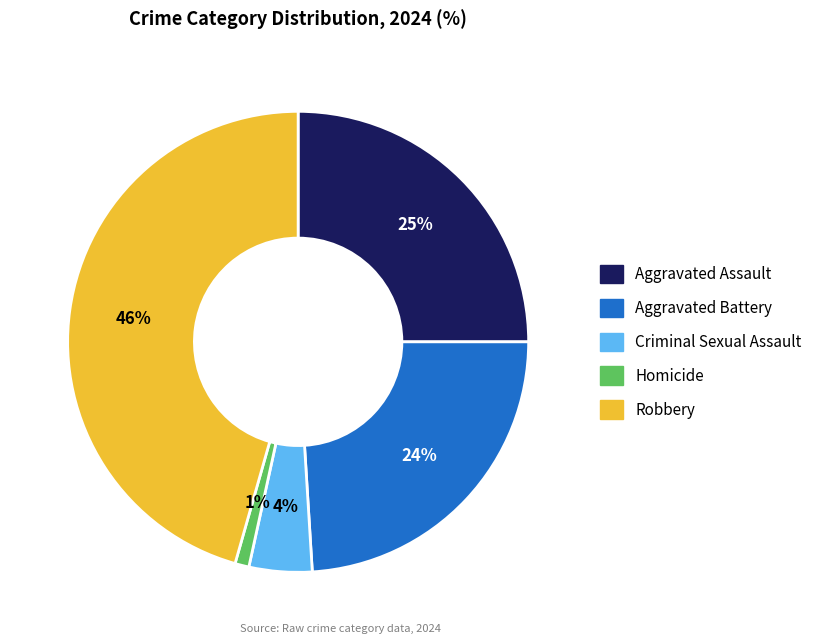

To the nearest percent, what percentage of the pie is Aggravated Assault?

25%